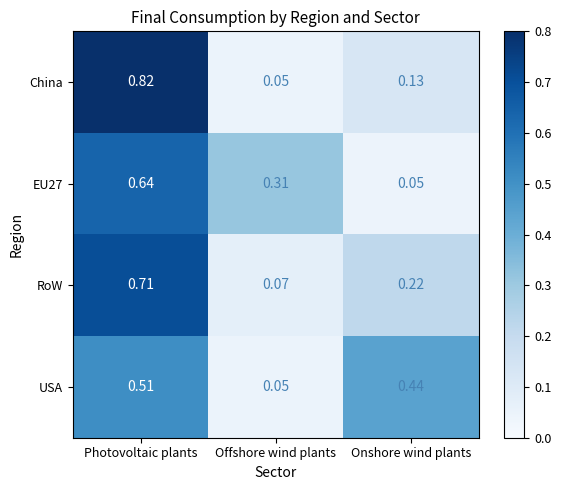

How many distinct data groups are displayed?

4